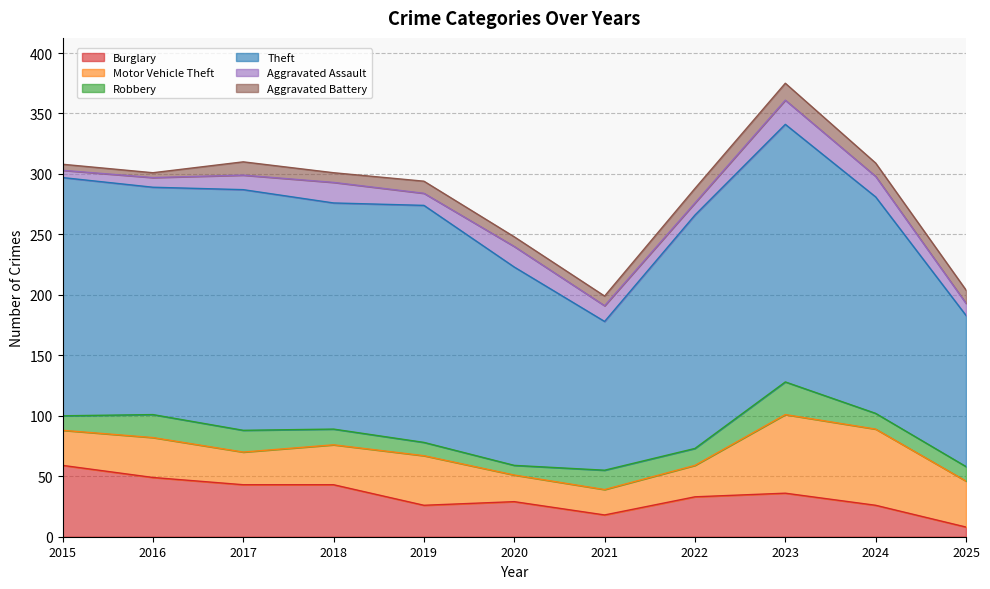

What is the value of the Theft point at the 4th from the left?

187